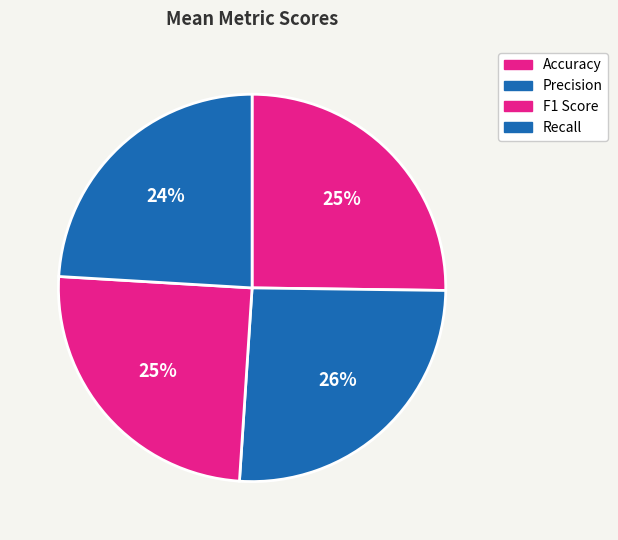

What percentage is NOT represented by Recall?

75.9%